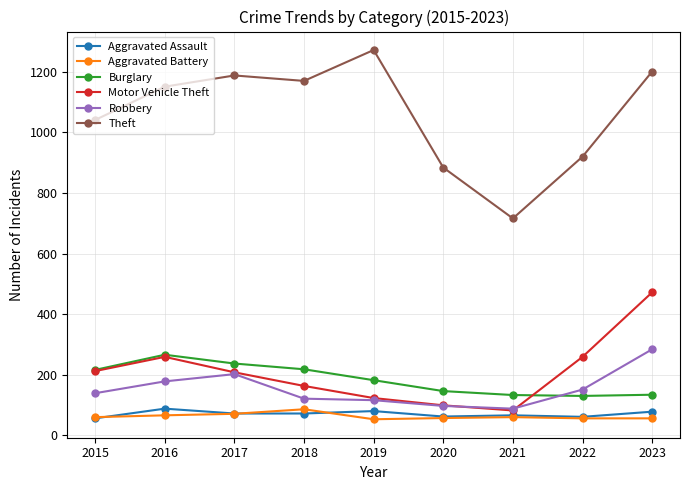

What are all the series names shown in the legend?

Aggravated Assault, Aggravated Battery, Burglary, Motor Vehicle Theft, Robbery, Theft